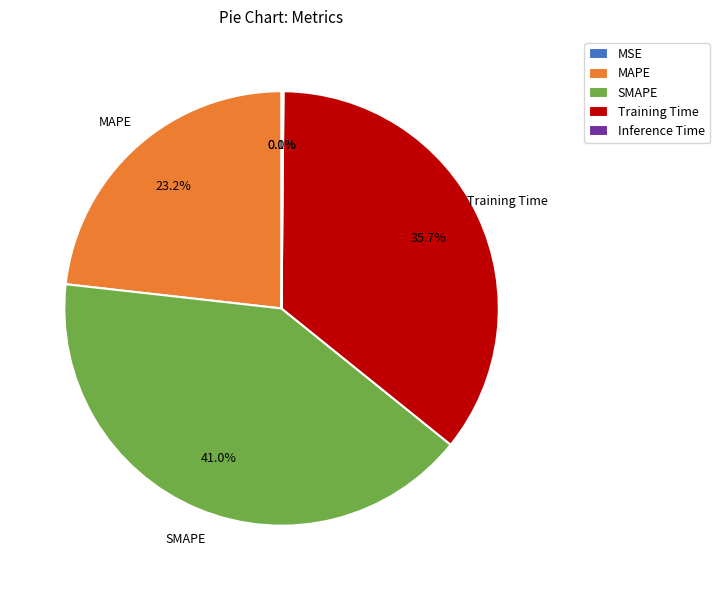

Is there any slice that represents more than half of the pie?

No